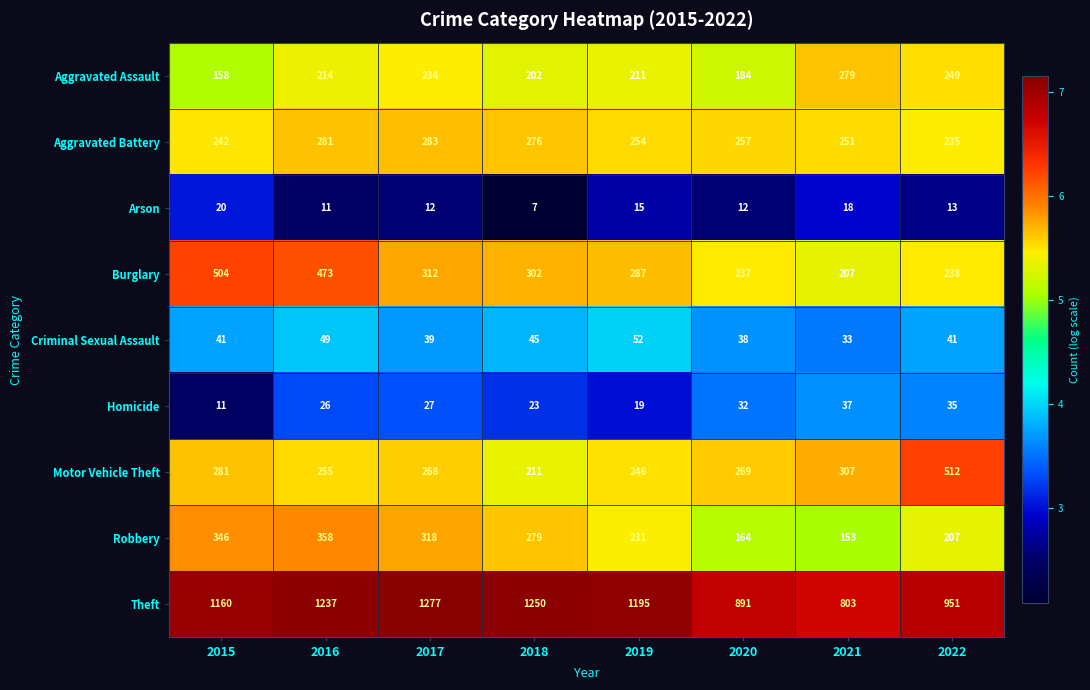

What is the approximate value of Arson at 2020?

12